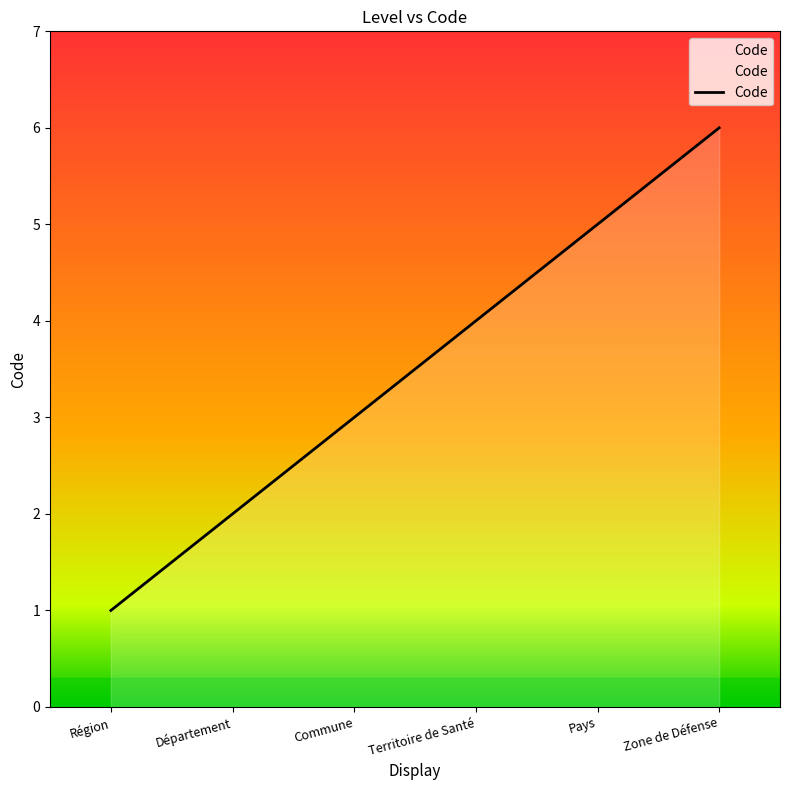

The chart shows a value of 1 at Région. True or false?

True